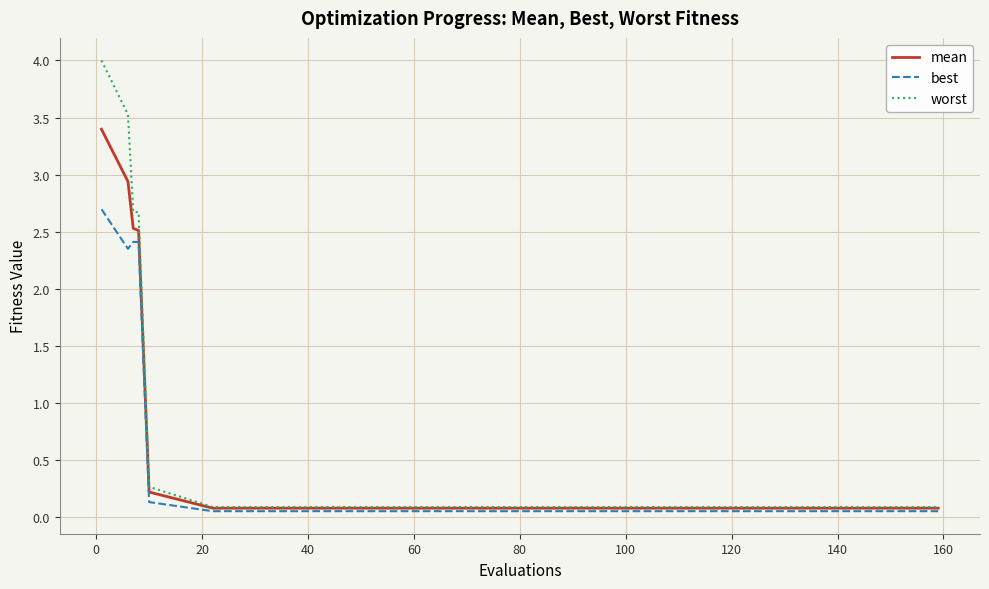

Which series has the widest spread of values?

worst